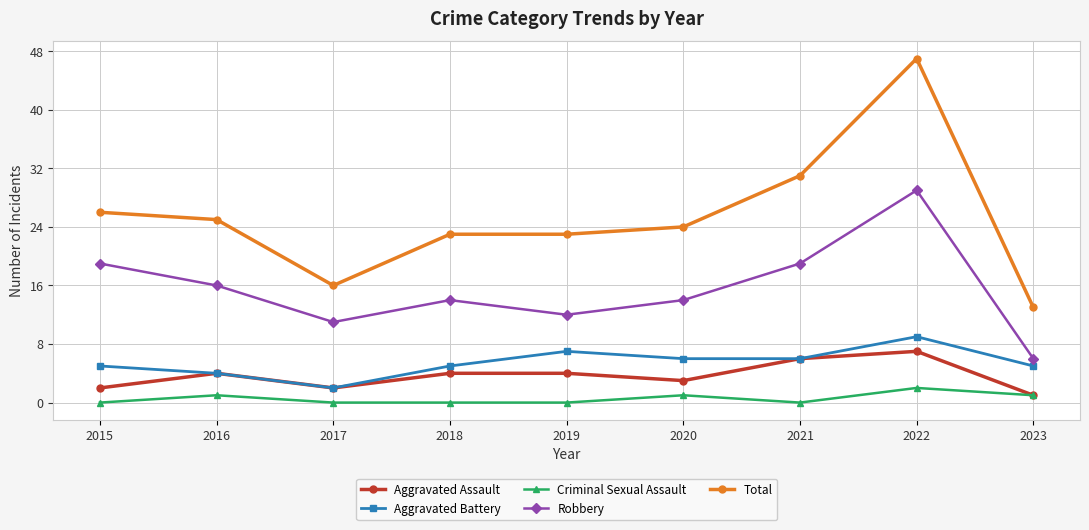

What are all the series names shown in the legend?

Aggravated Assault, Aggravated Battery, Criminal Sexual Assault, Robbery, Total